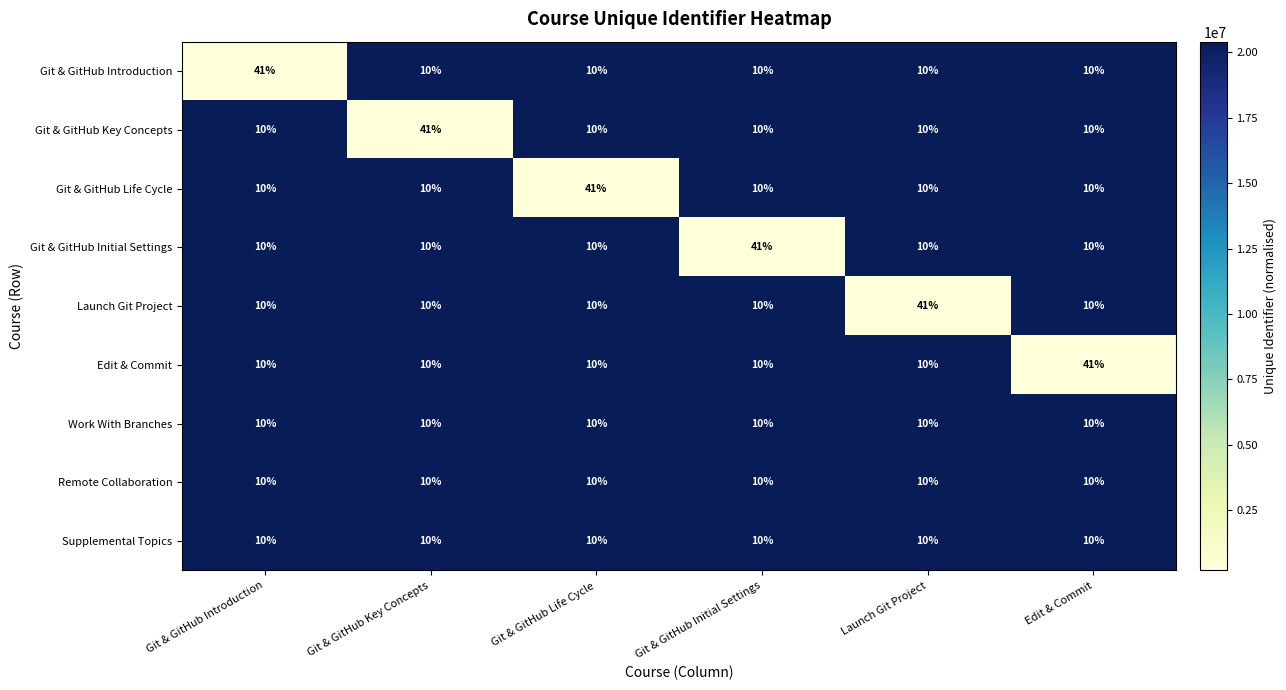

Is it true that Edit & Commit equals 15 at Git & GitHub Key Concepts?

False